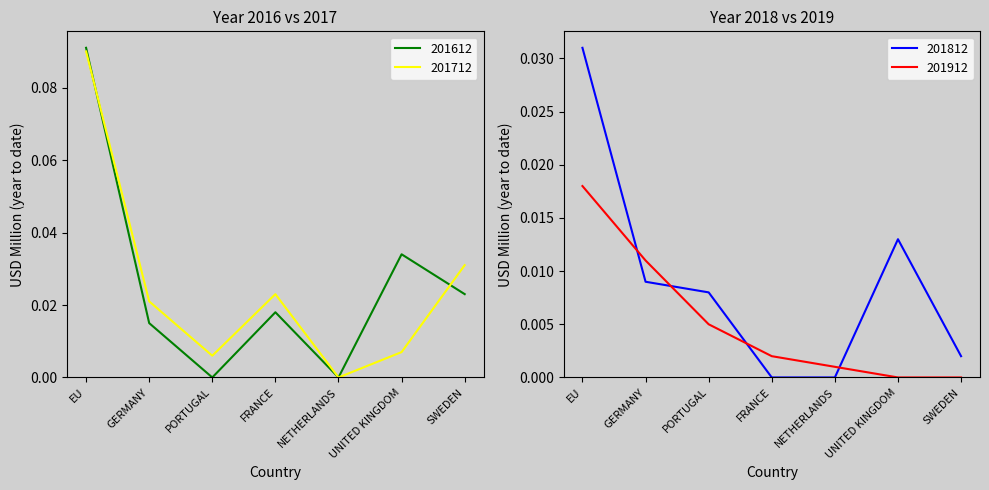

At how many categories does at least one series exceed 0?

7